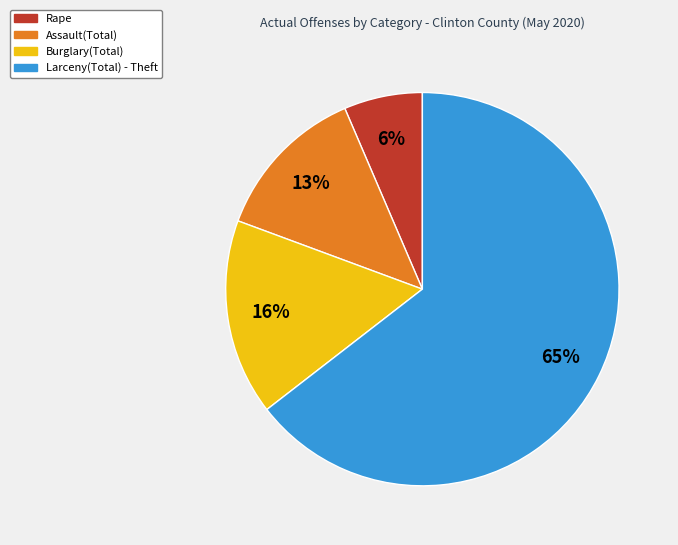

Combined, do Rape and Larceny(Total) - Theft account for over 50%?

Yes